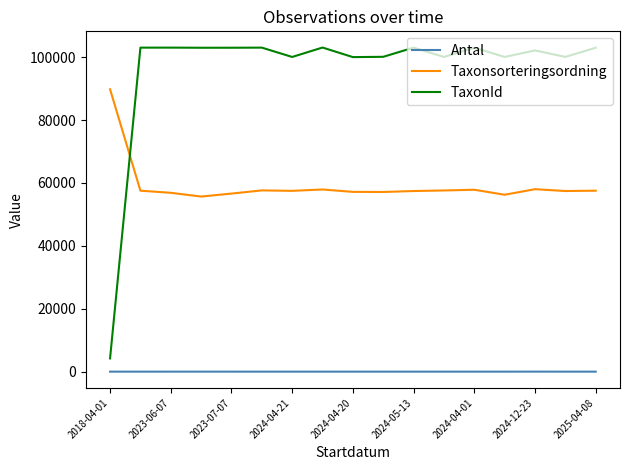

How many categories are shown in the chart?

17